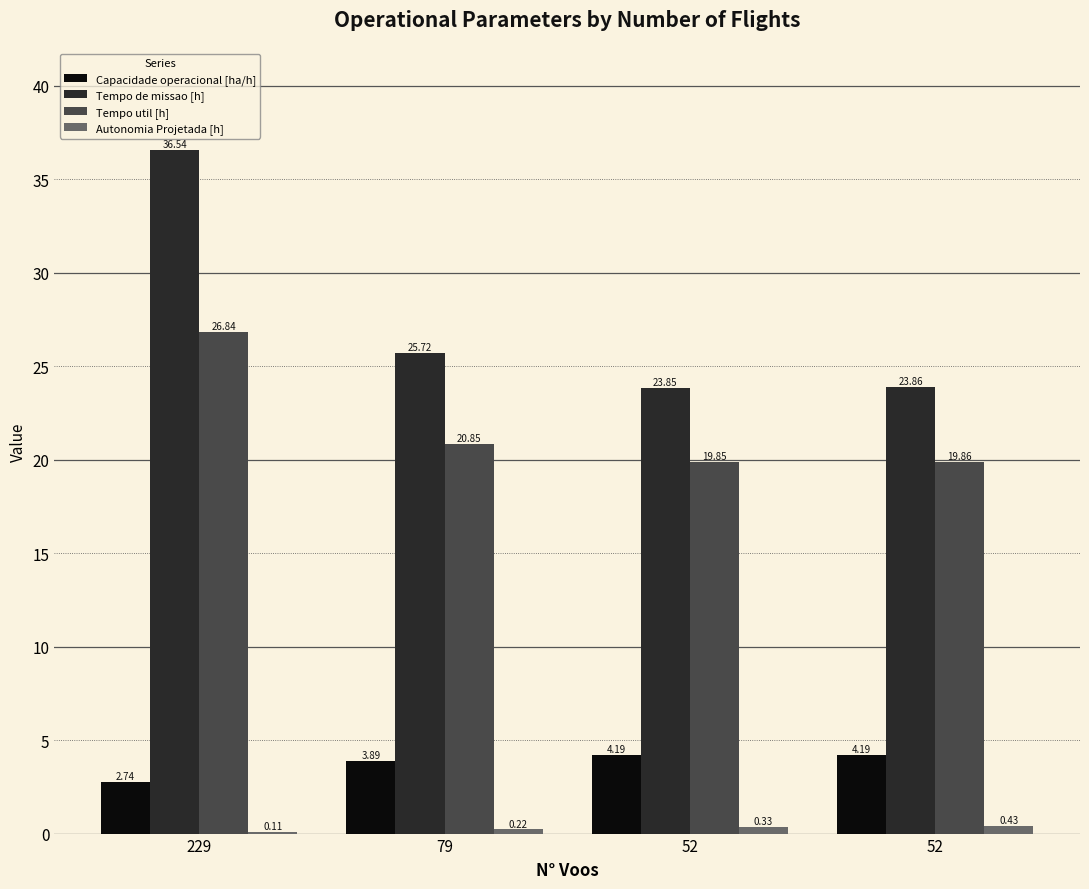

Is it true that Tempo util [h] equals 30.3 at 52?

False